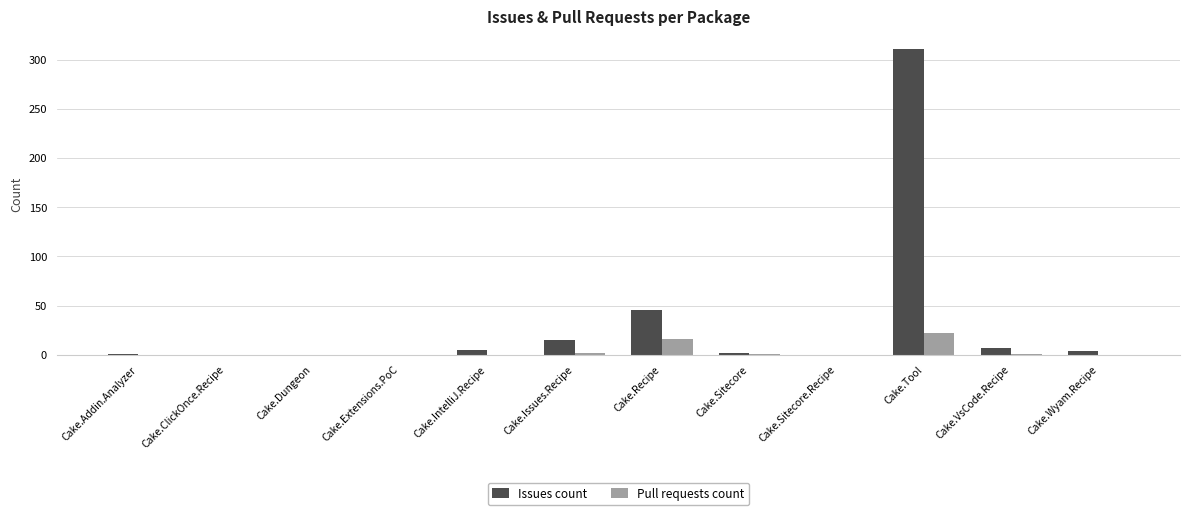

Count the number of data series in this chart.

2